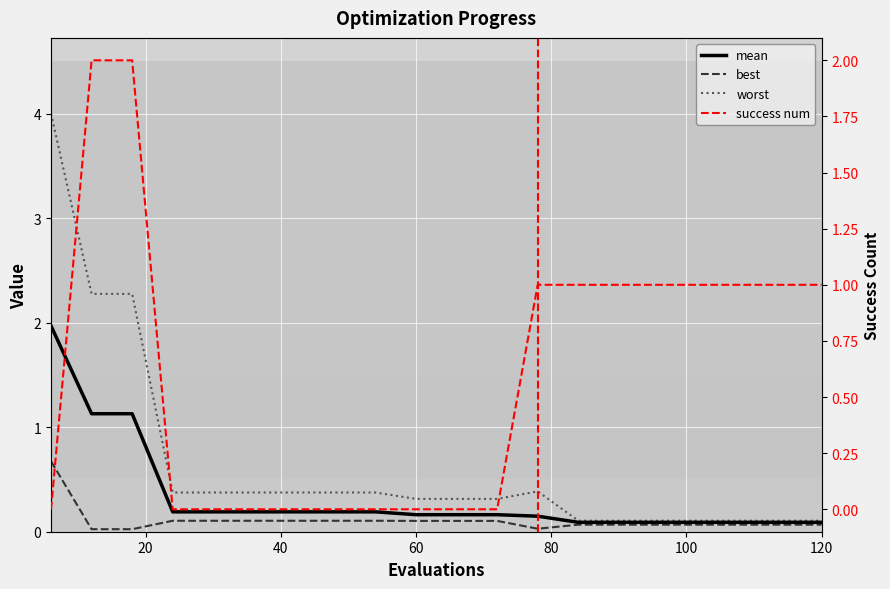

What is the difference between the maximum and minimum values in the success num series?

2.0